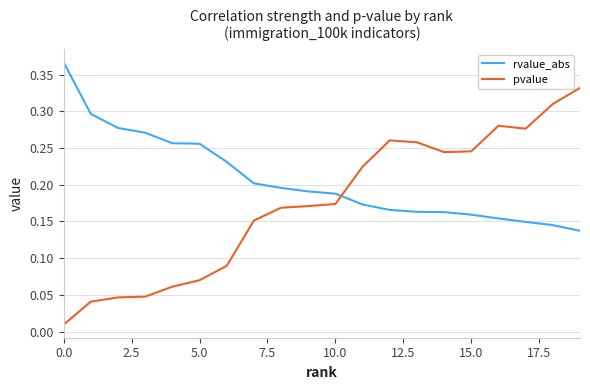

List the series in order of their overall mean, highest first.

rvalue_abs, pvalue